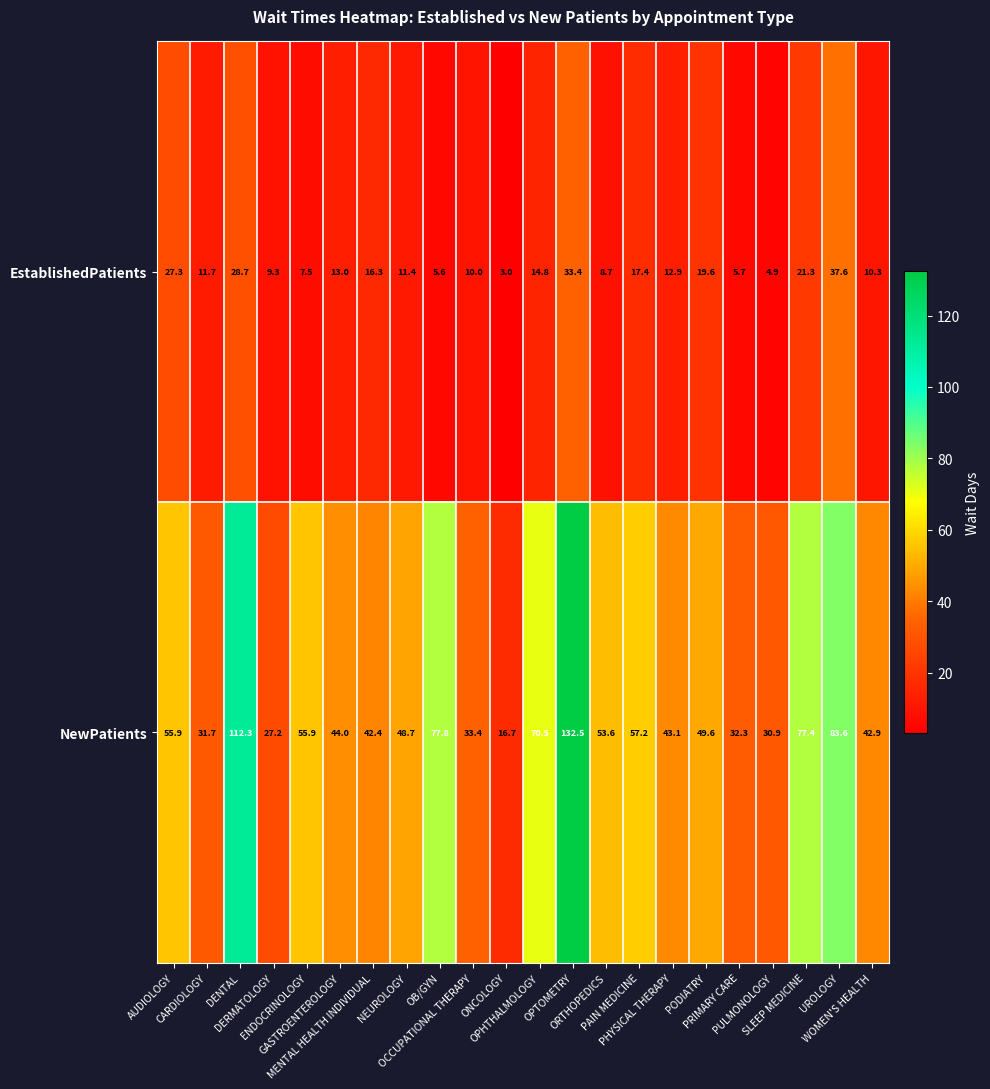

What is the minimum value for NewPatients?

16.7